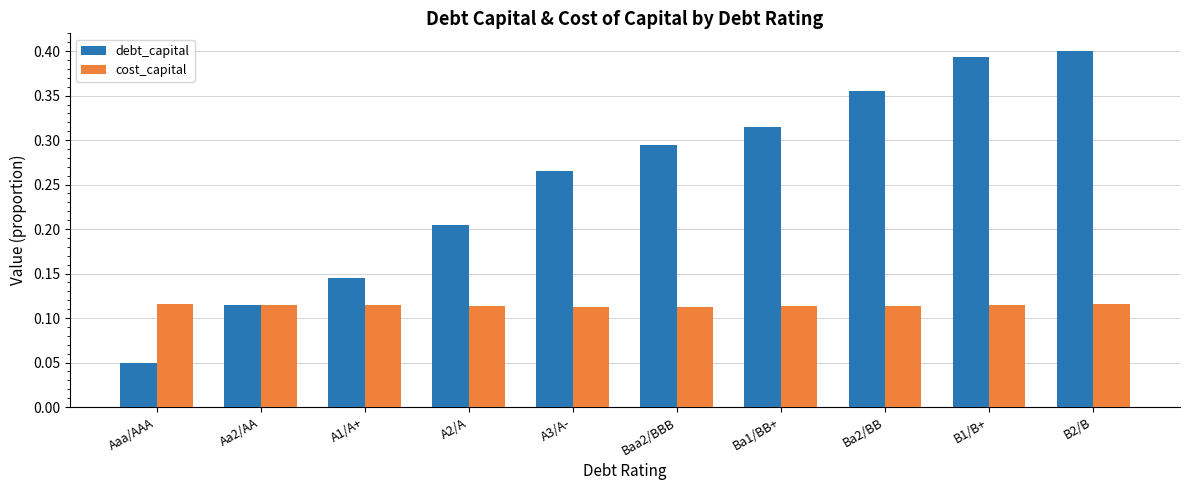

How many categories are shown in the chart?

10